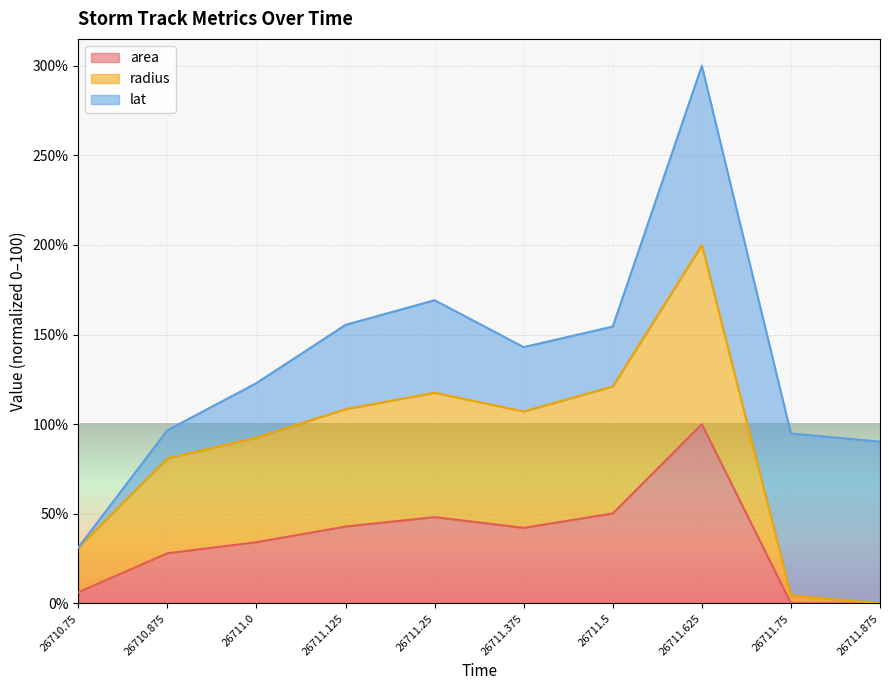

The radius series shows 26.7 at 26711.375. True or false?

False